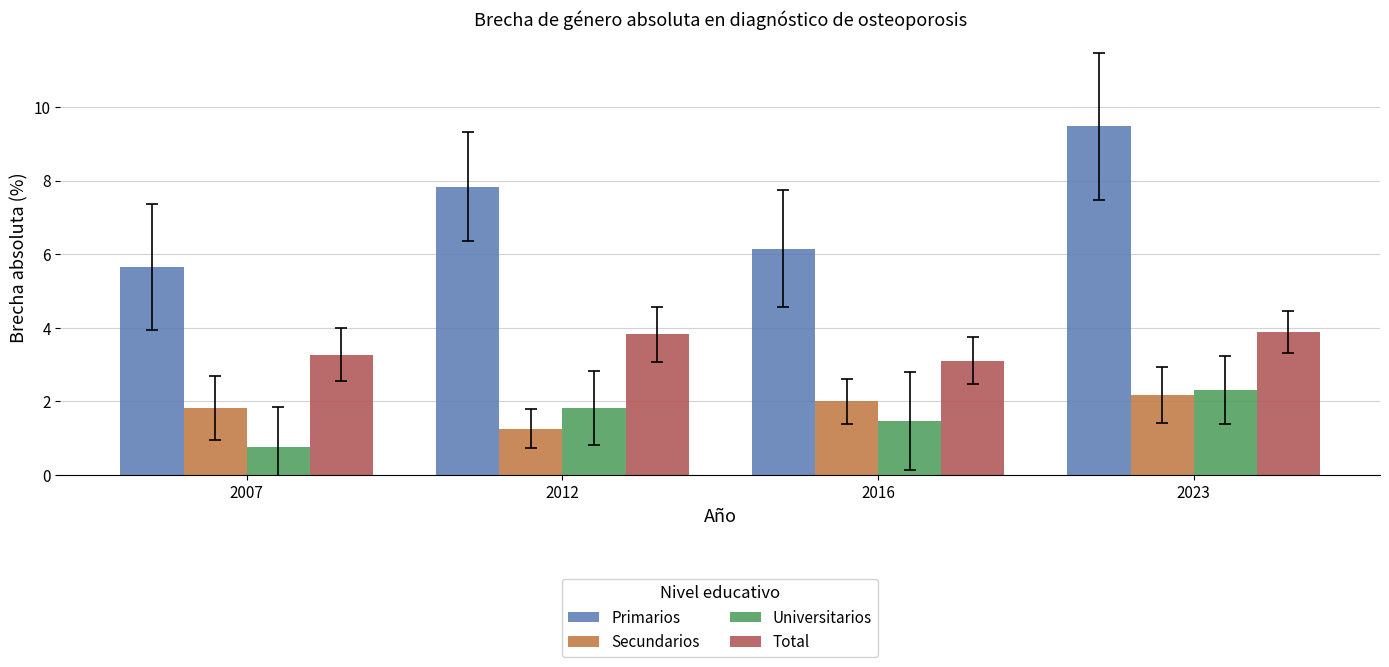

How many data points does each series have?

4